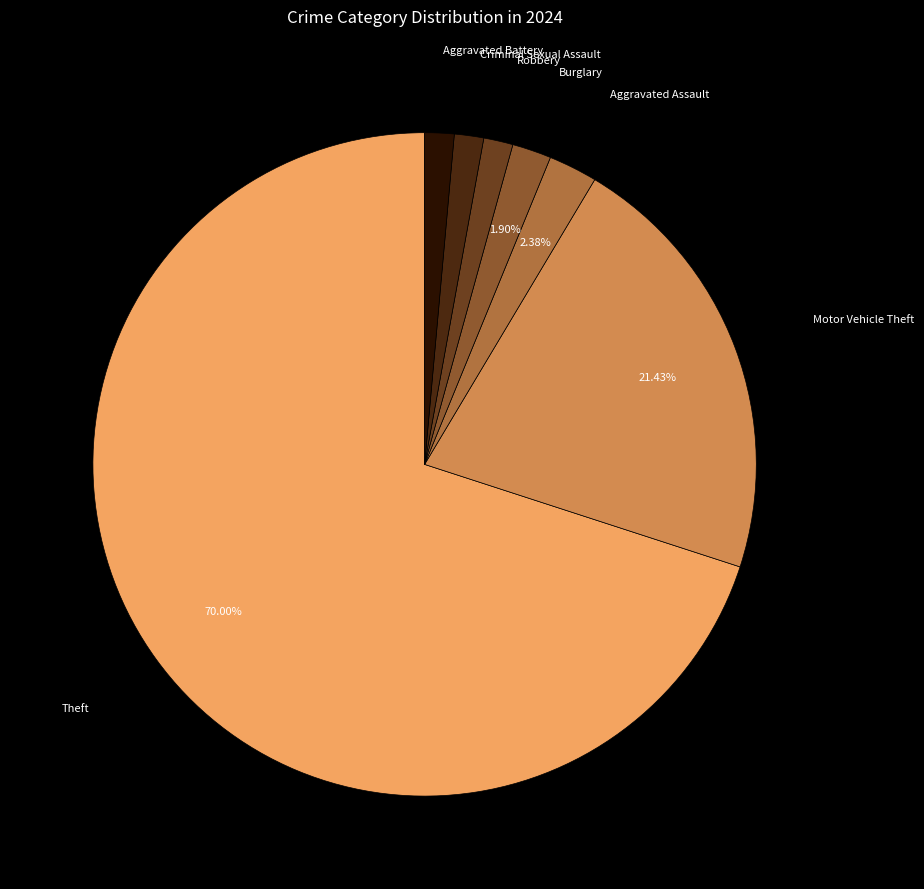

Which slice is the largest?

Theft